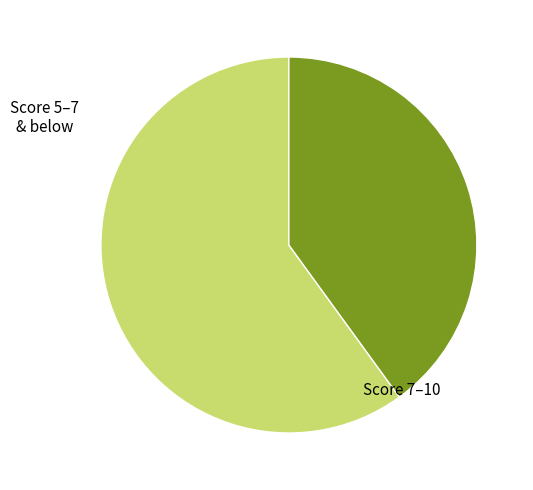

Is there a majority slice in this chart?

Yes